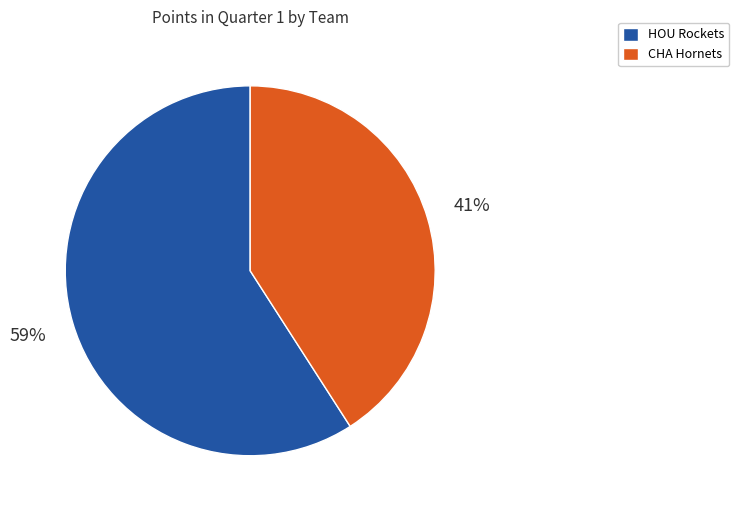

Between CHA Hornets and HOU Rockets, which is larger?

HOU Rockets